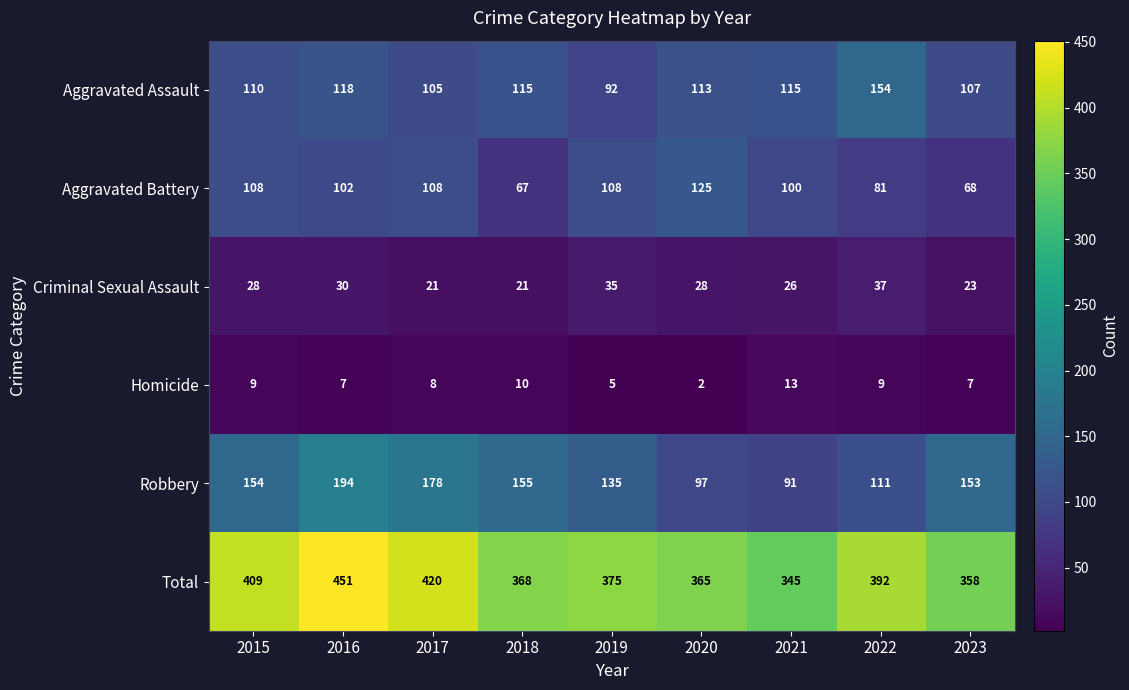

Between 2017 and 2019, which series saw the biggest shift?

Total